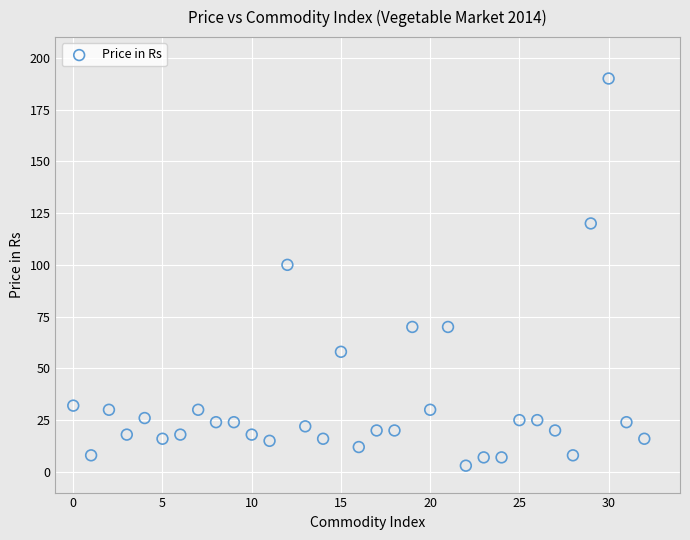

What Y value in the scatter plot is closest to 96?

100